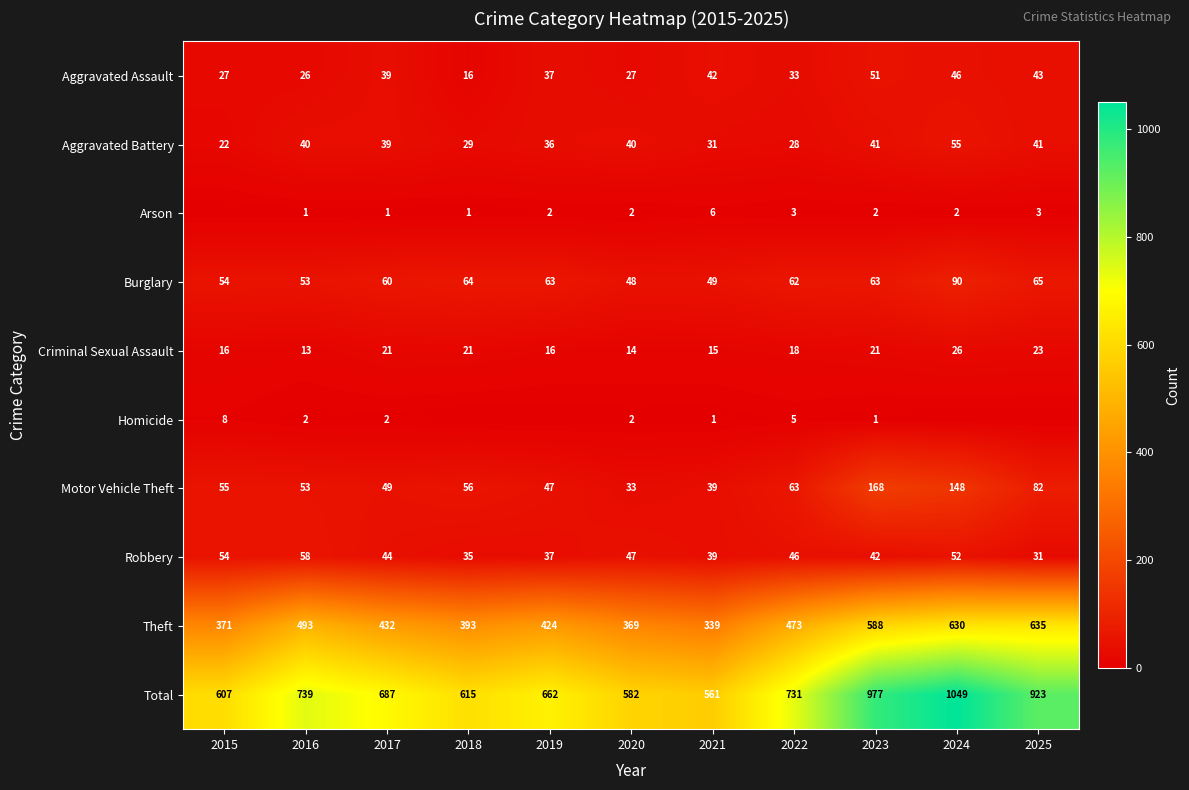

What is the difference between the maximum and second lowest values in the Aggravated Assault series?

25